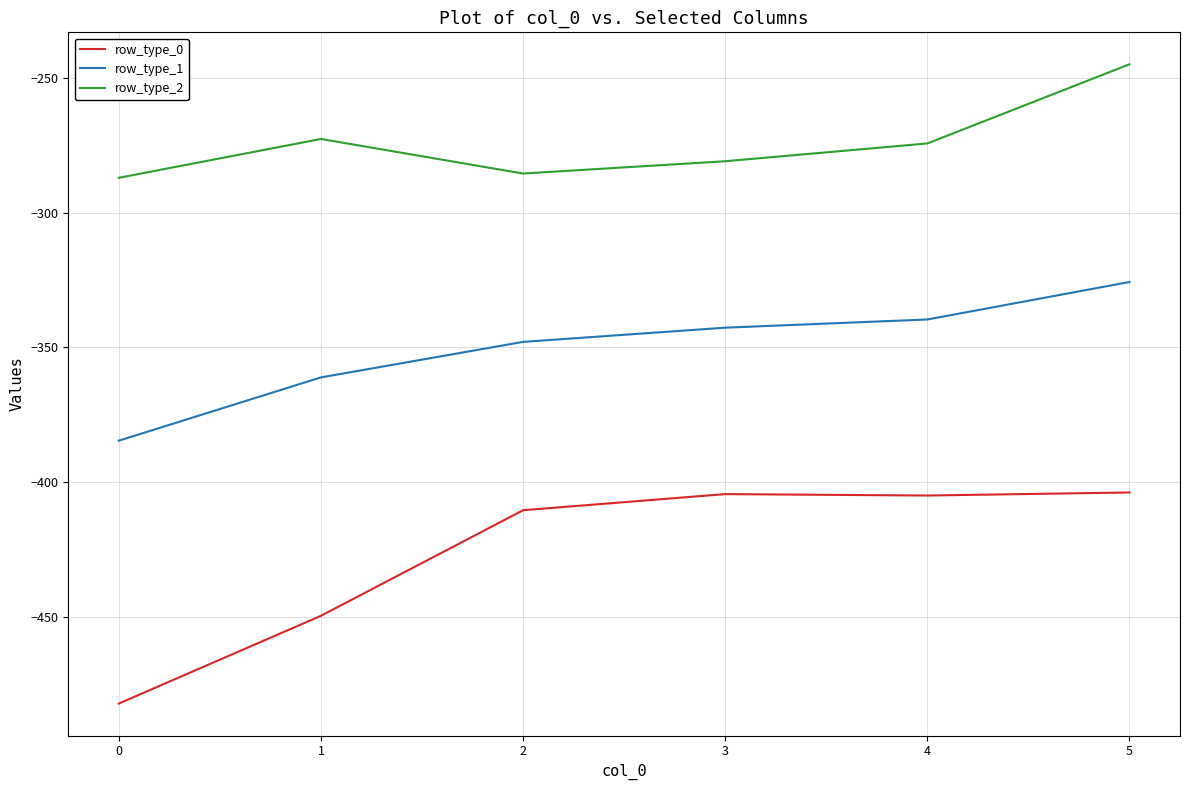

Is the value of row_type_1 at 2 greater than the value of row_type_2 at 1?

No